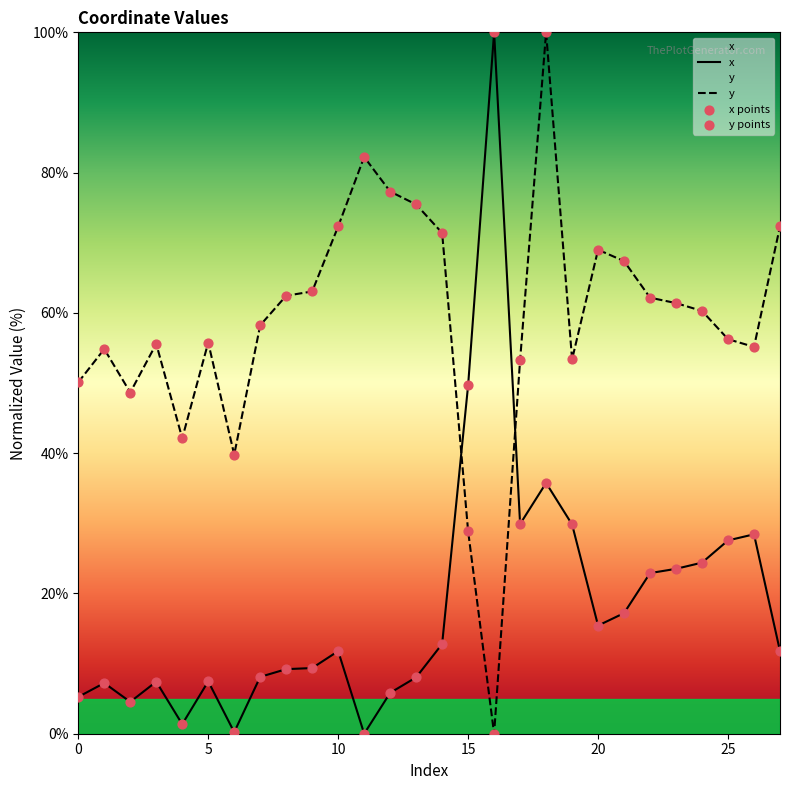

What are all the series names shown in the legend?

x, y, x points, y points